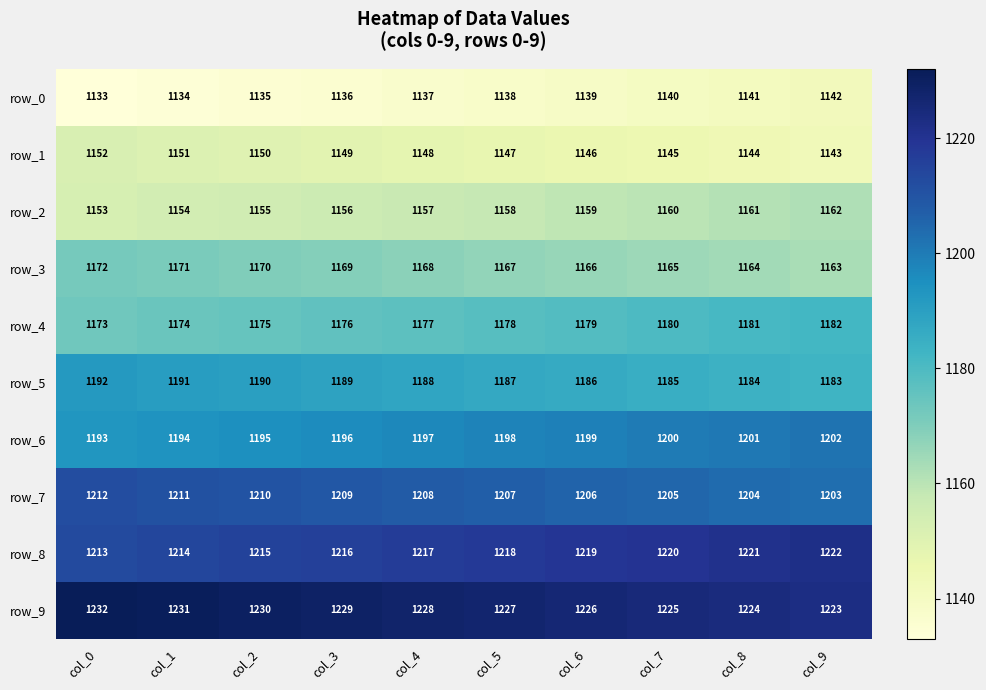

Is it true that row_9 equals 2009 at col_6?

False